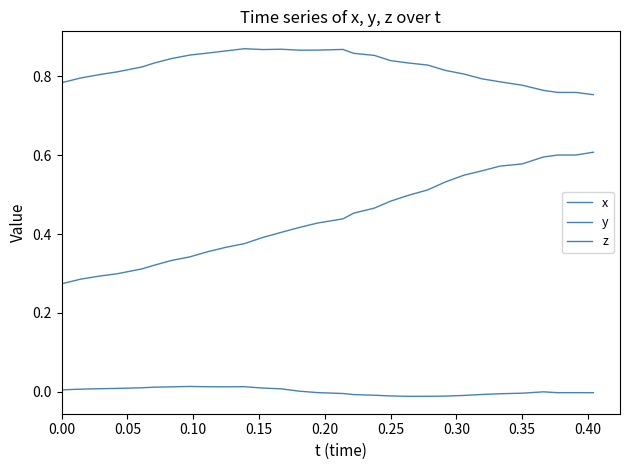

How many lines are shown in the chart?

3